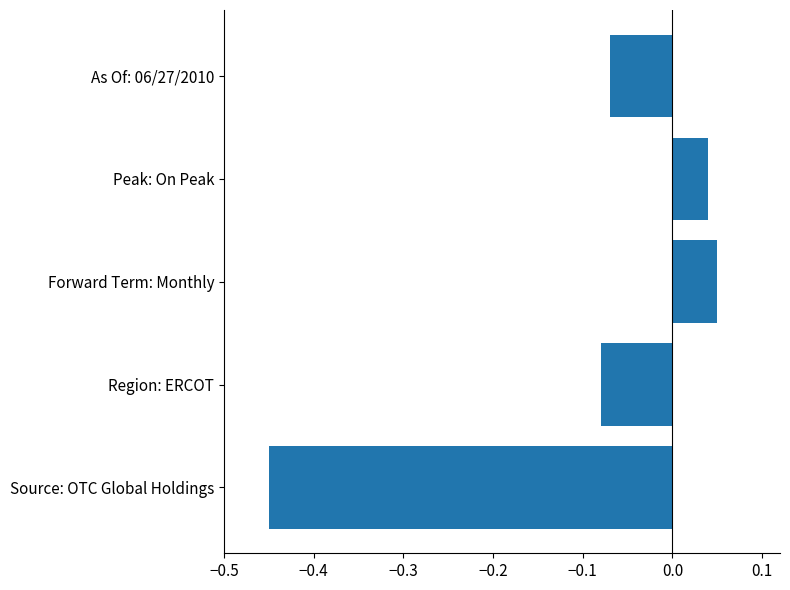

What is the difference between the maximum and minimum values?

0.5